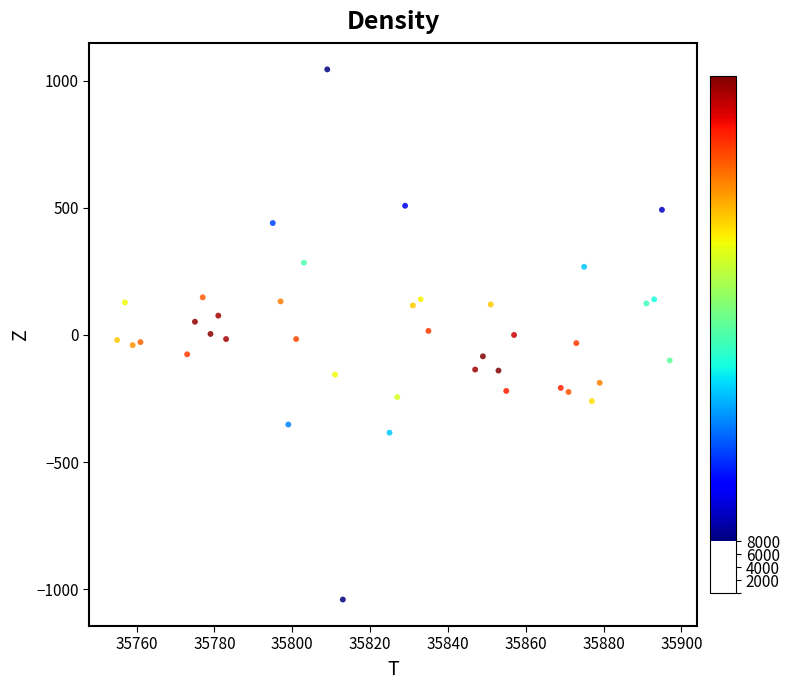

What is the range of Y values (max minus min)?

2084